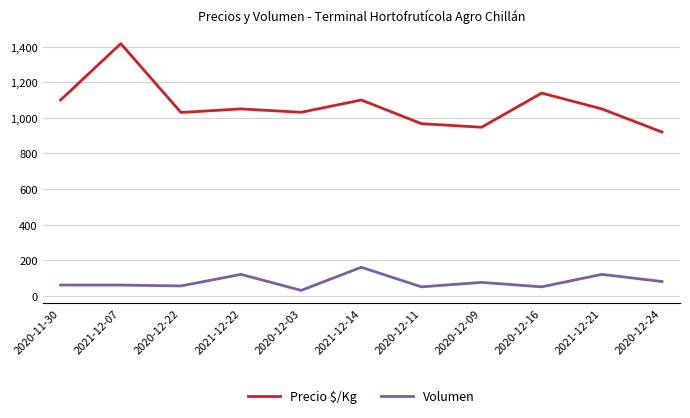

List the series in order of their overall mean, highest first.

Precio $/Kg, Volumen